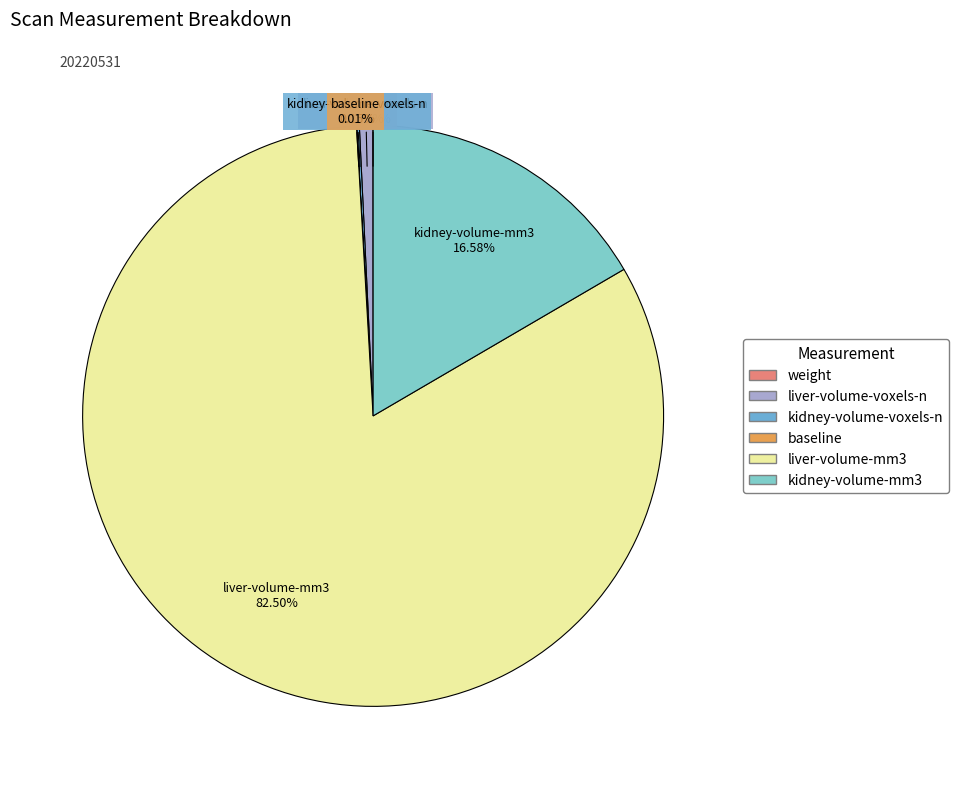

To the nearest percent, what is the difference between the largest and smallest slice percentages?

82%